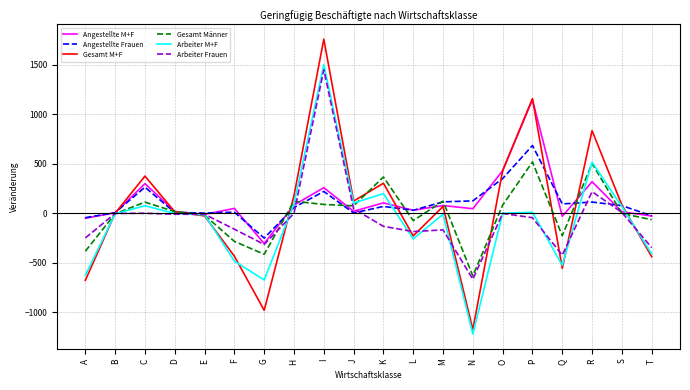

At which category is the sum across all series the highest?

I